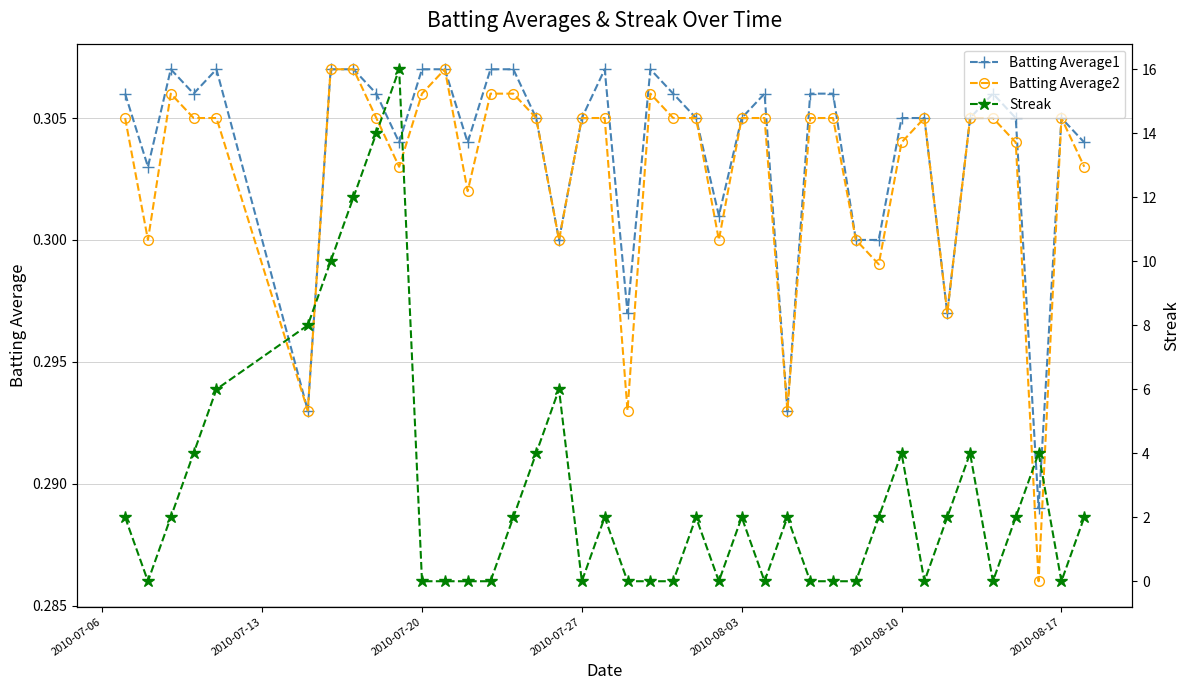

Is it true that Batting Average1 equals 0.1 at 2010-08-10?

False